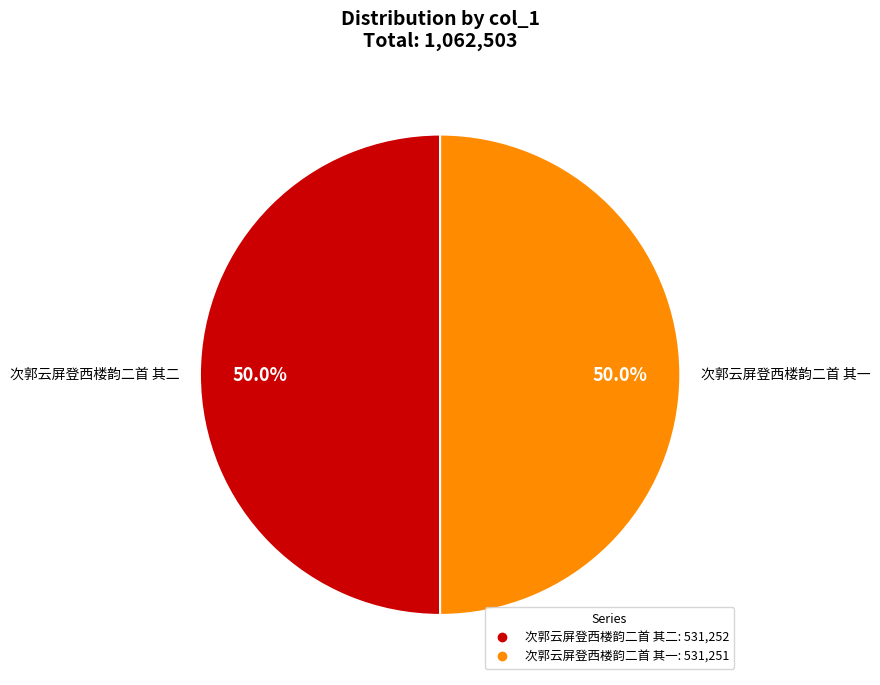

To the nearest percent, what is the combined percentage of 次郭云屏登西楼韵二首 其一 and 次郭云屏登西楼韵二首 其二?

100%